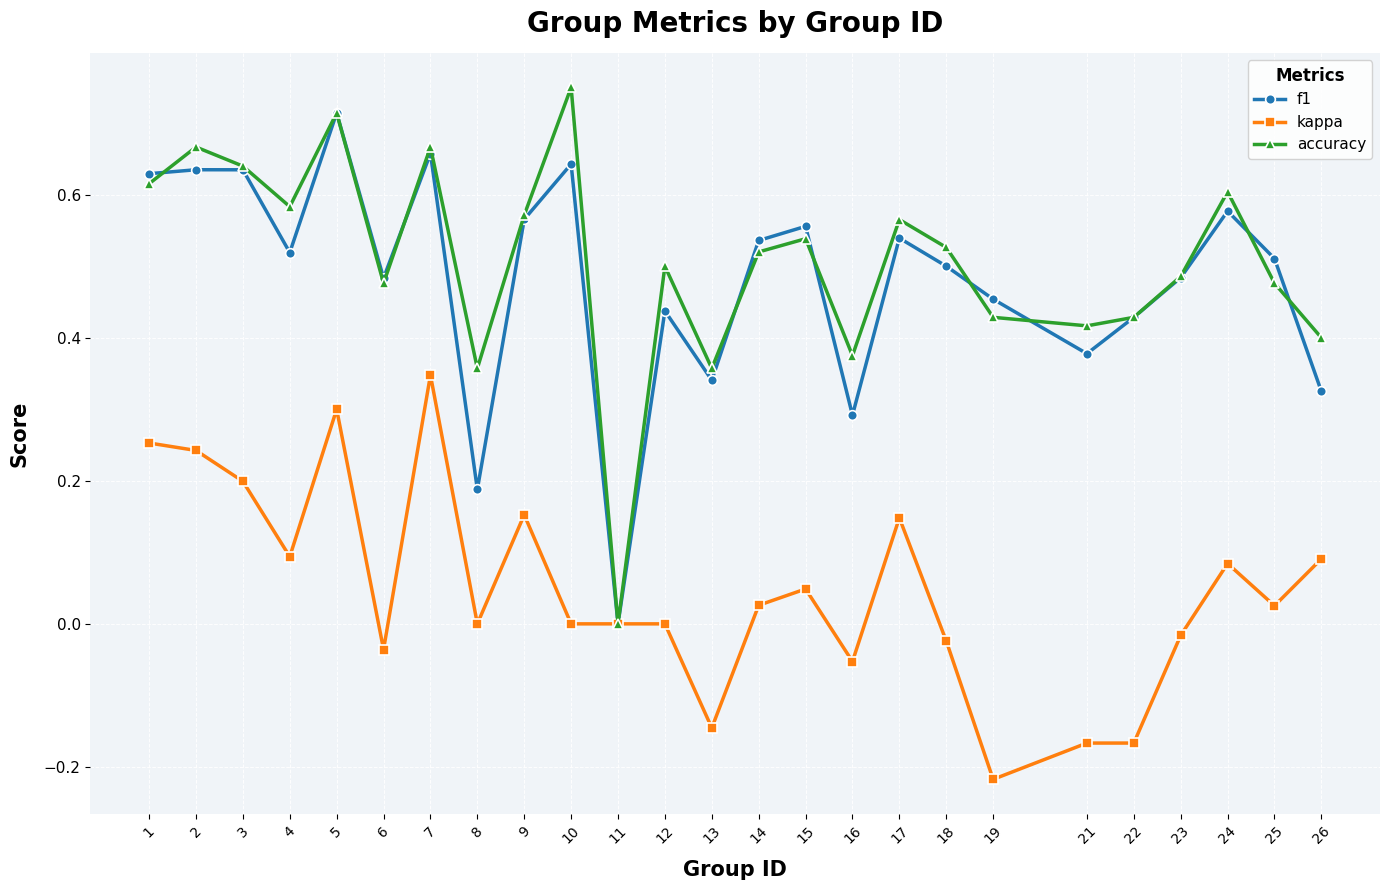

True or false: accuracy has more than 1 points higher than both neighbors.

True